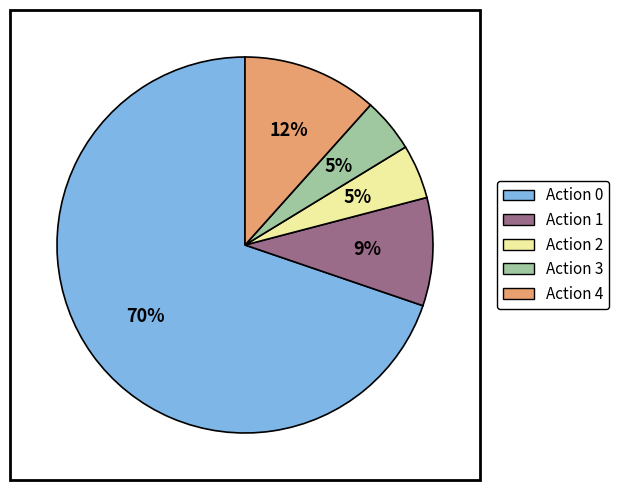

Which category has the biggest portion of the pie?

Action 0